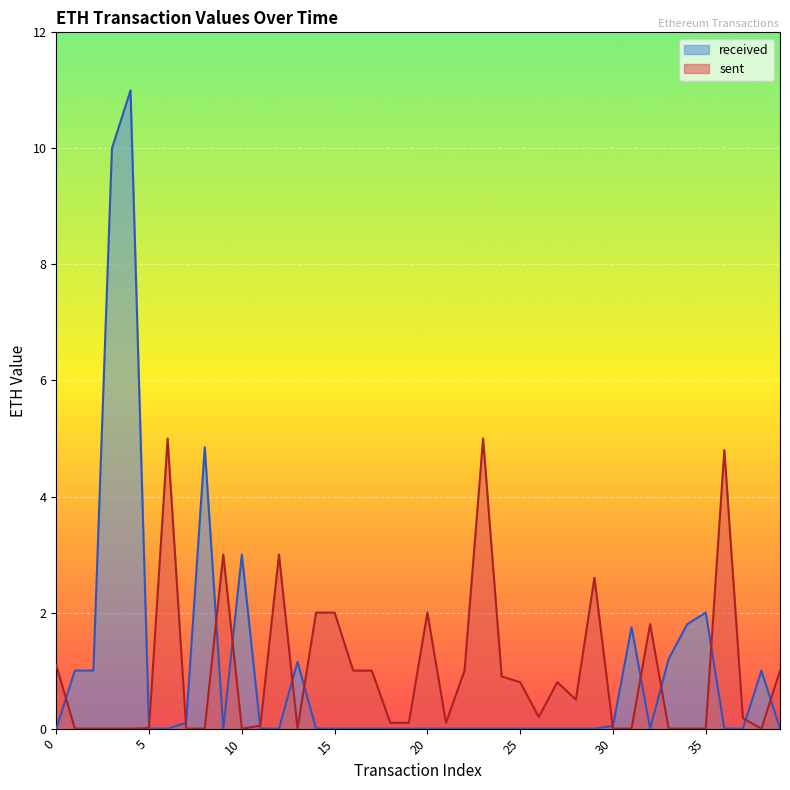

How many interior local peaks does the sent series have?

9